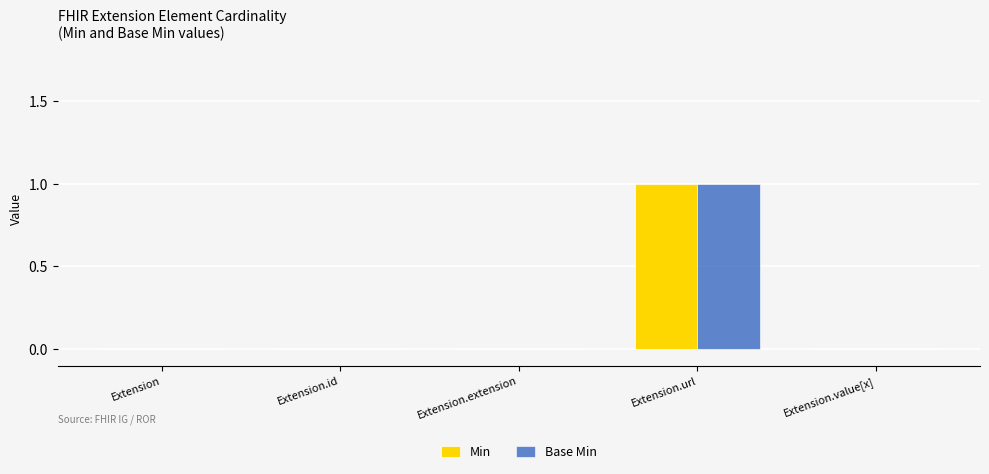

Reading left to right, extract all data points from this chart.

Min: Extension=0	Extension.id=0	Extension.extension=0	Extension.url=1	Extension.value[x]=0
Base Min: Extension=0	Extension.id=0	Extension.extension=0	Extension.url=1	Extension.value[x]=0